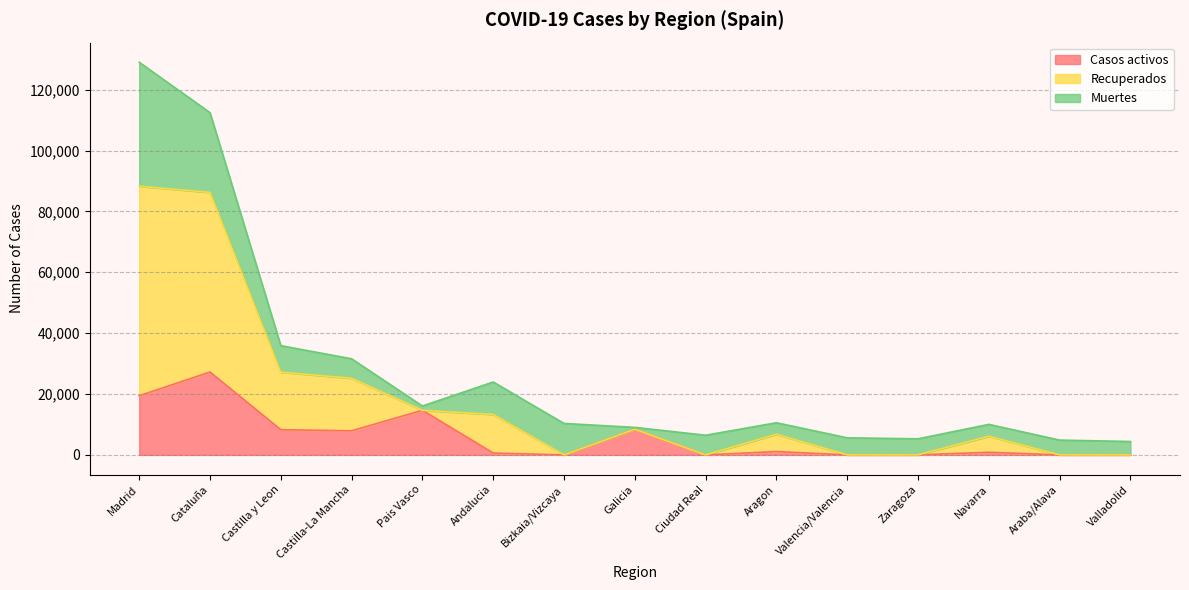

True or false: Casos activos has a value of -12302 at Valladolid.

False